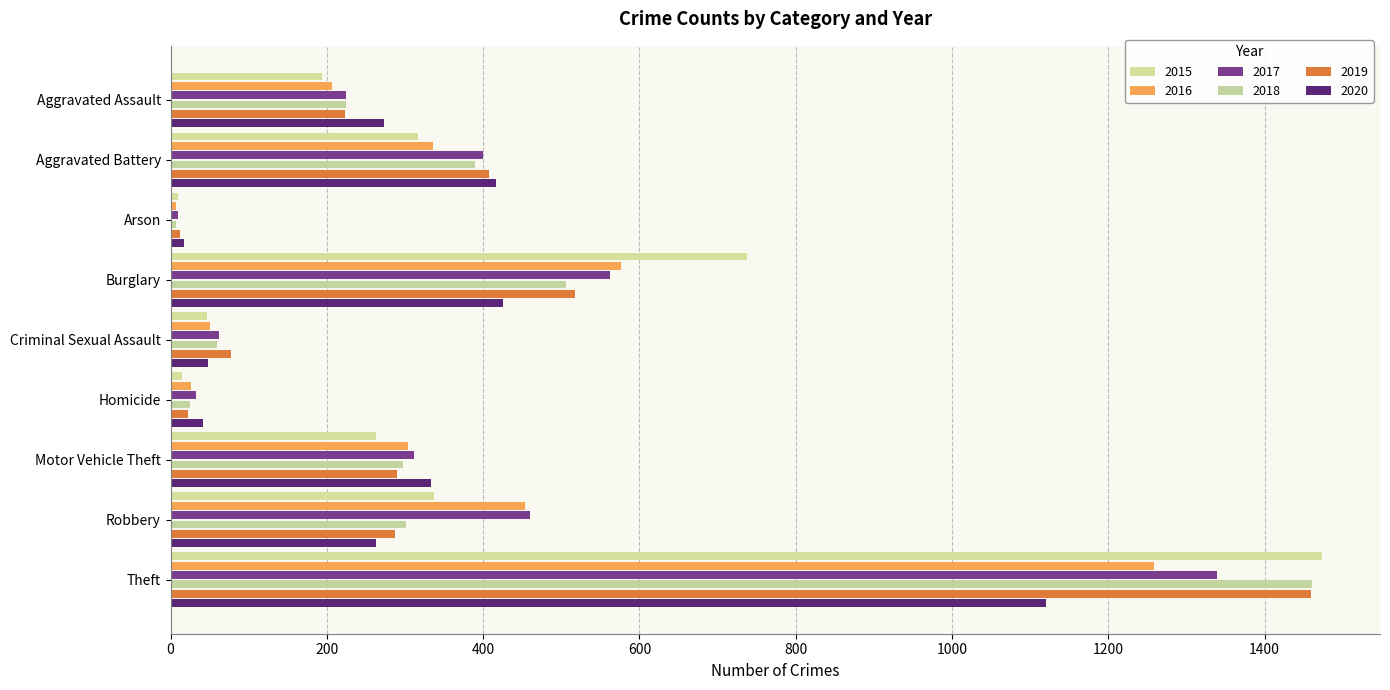

Count the number of categories in the chart.

9